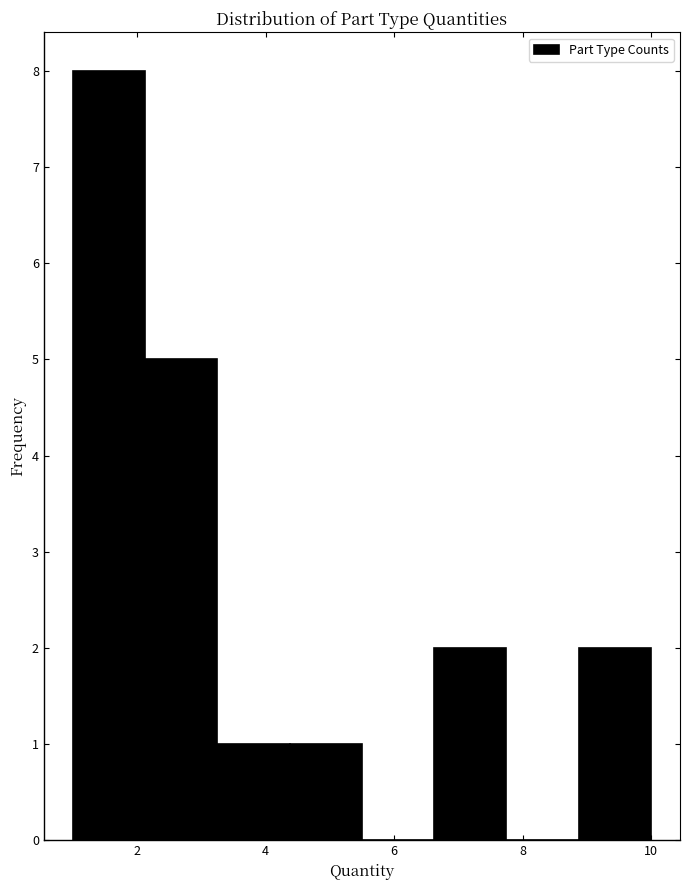

What is the height of the bar covering 2.2 to 3.2 on the x-axis? Neither the bar edges nor the heights are printed on the chart, so give them approximately, as read against the axes.

5